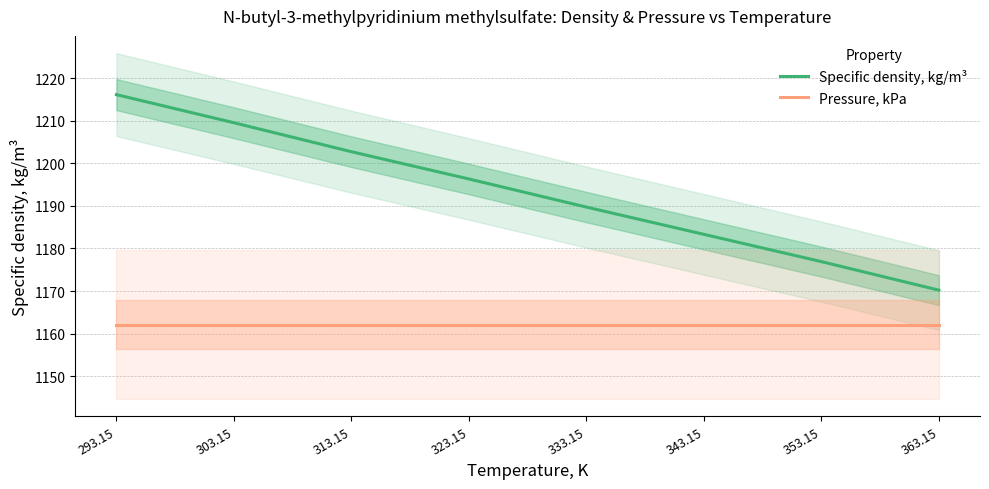

What is the label of the 1st point from the left?

293.15